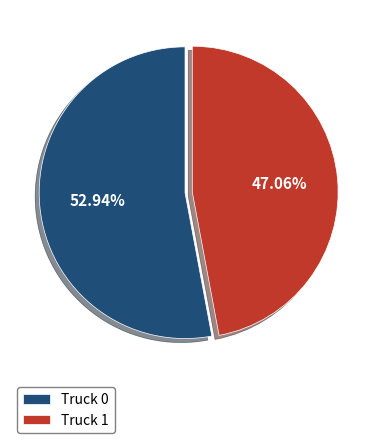

To the nearest percent, what portion does Truck 0 represent?

53%